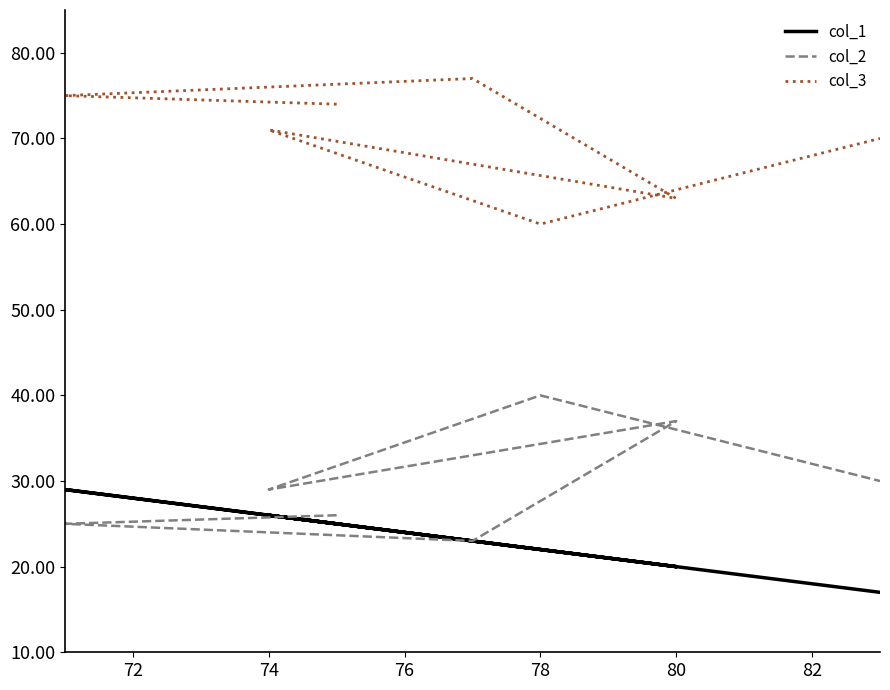

What are all the series names shown in the legend?

col_1, col_2, col_3